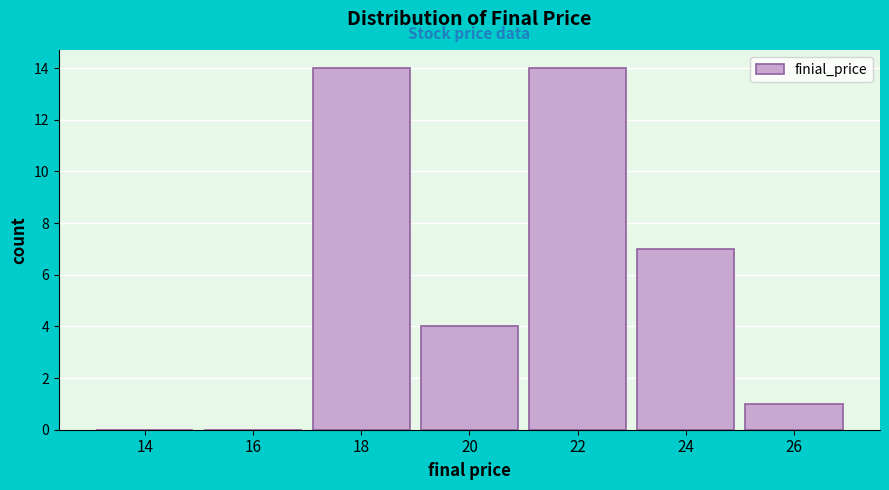

Reading left to right, transcribe all the data shown in this chart.

14=0	16=0	18=14	20=4	22=14	24=7	26=1